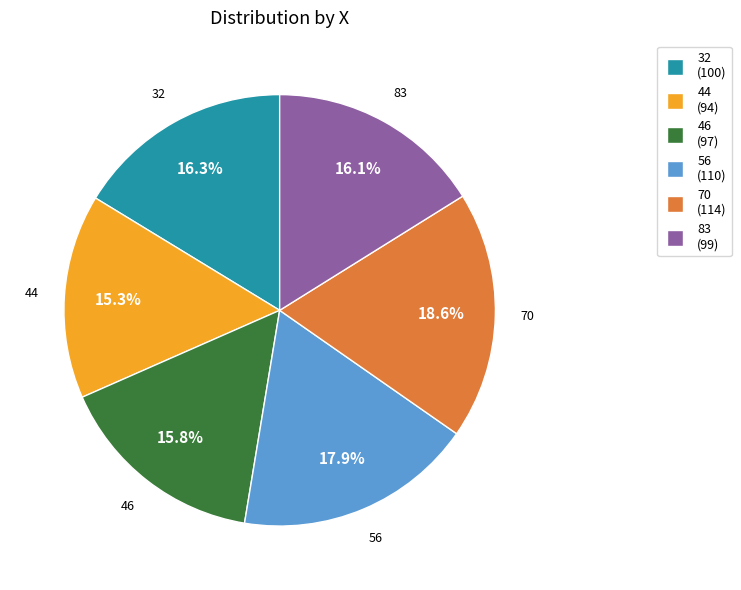

Is there any slice that represents more than half of the pie?

No